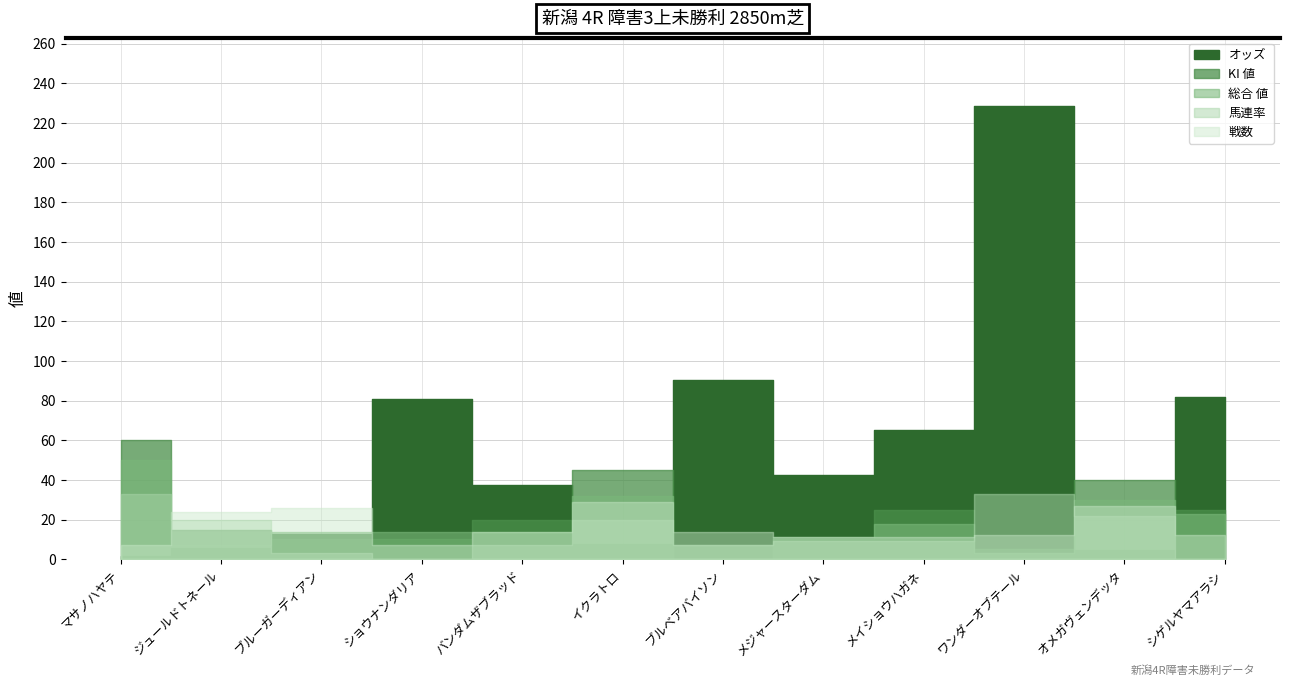

What is the minimum value shown in the chart?

1.8